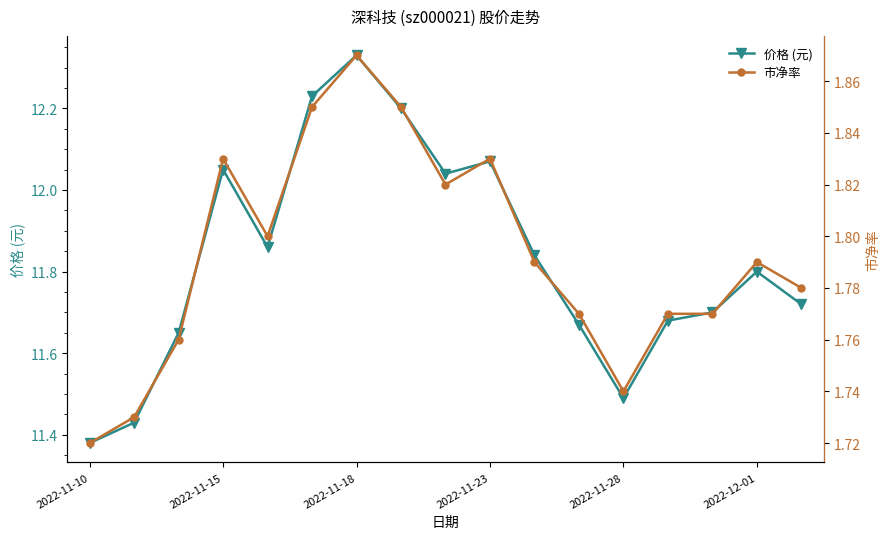

Is it true that 价格 (元) equals 2.5 at 2022-11-10?

False